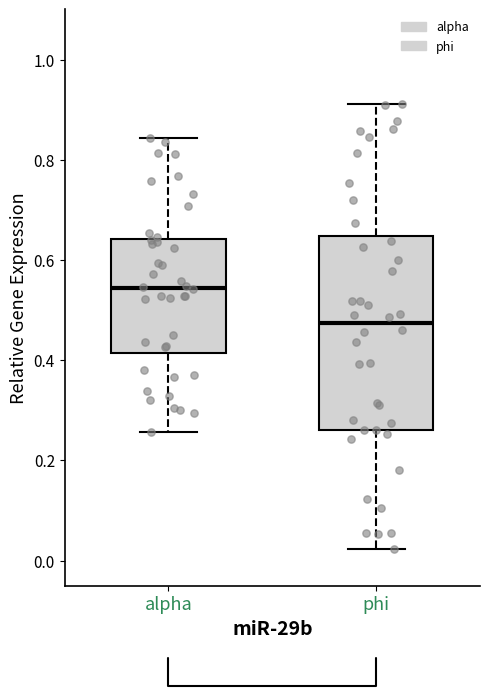

Which box is the tallest, from its lower edge to its upper edge?

phi